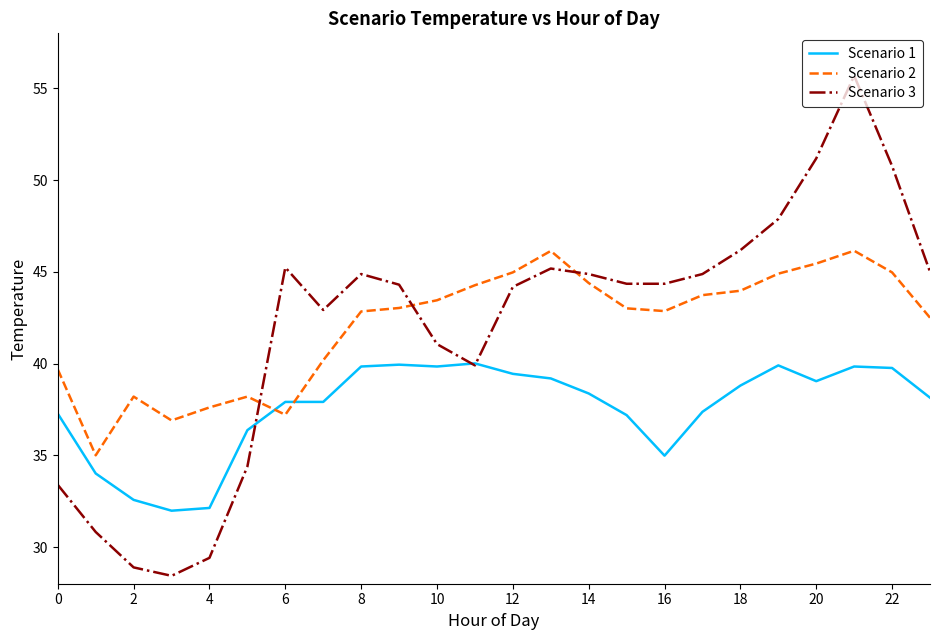

What is the difference between the second highest and second lowest values in the Scenario 1 series?

7.8